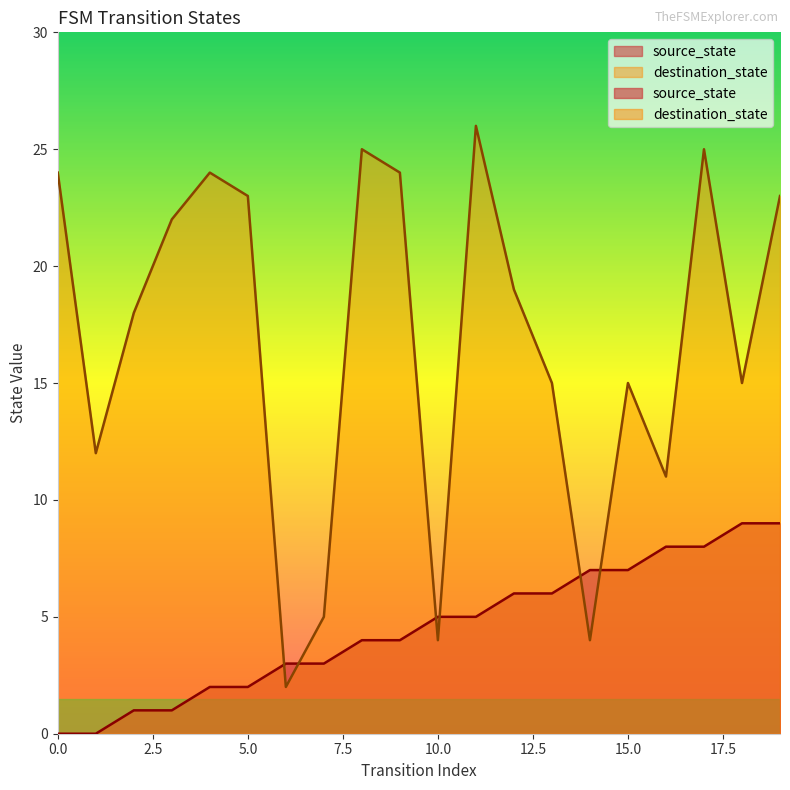

Which series has the largest total across all categories?

destination_state